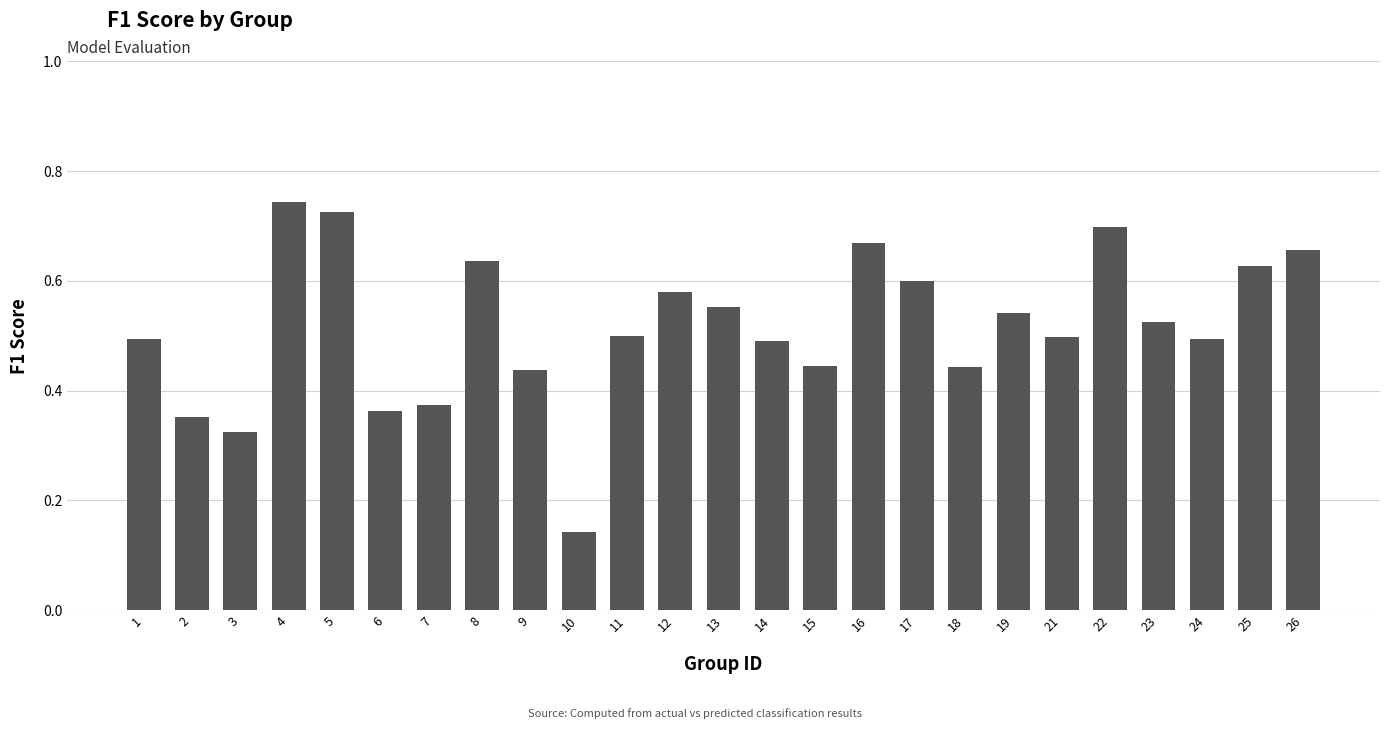

What is the sum of all values?

12.9